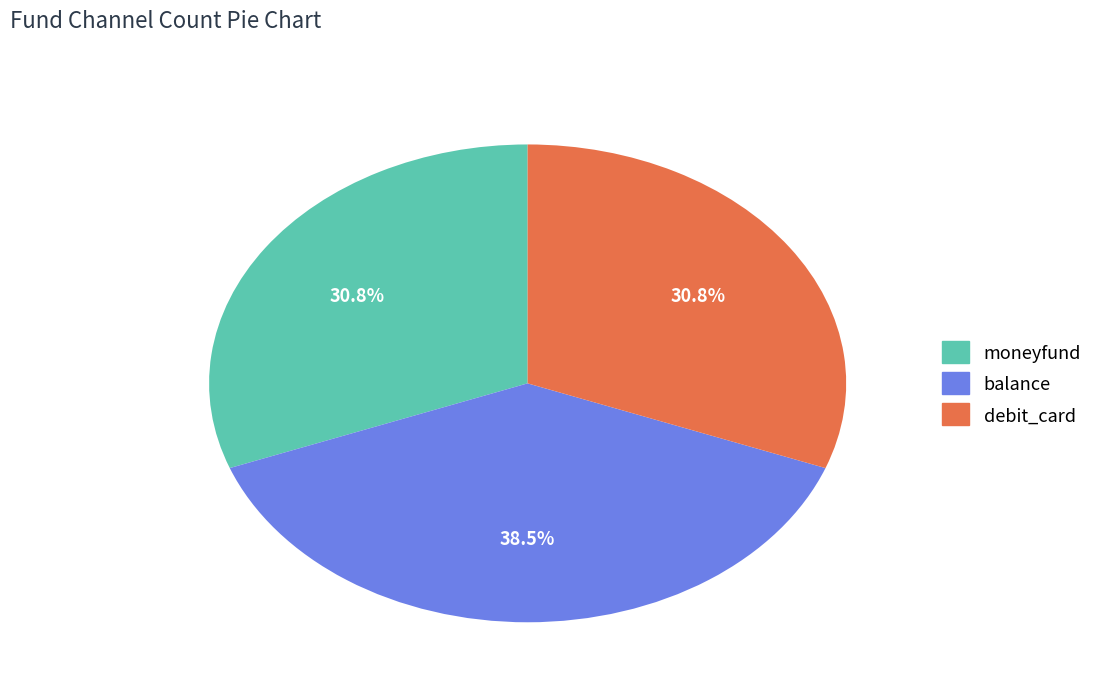

Between balance and moneyfund, which is larger?

balance